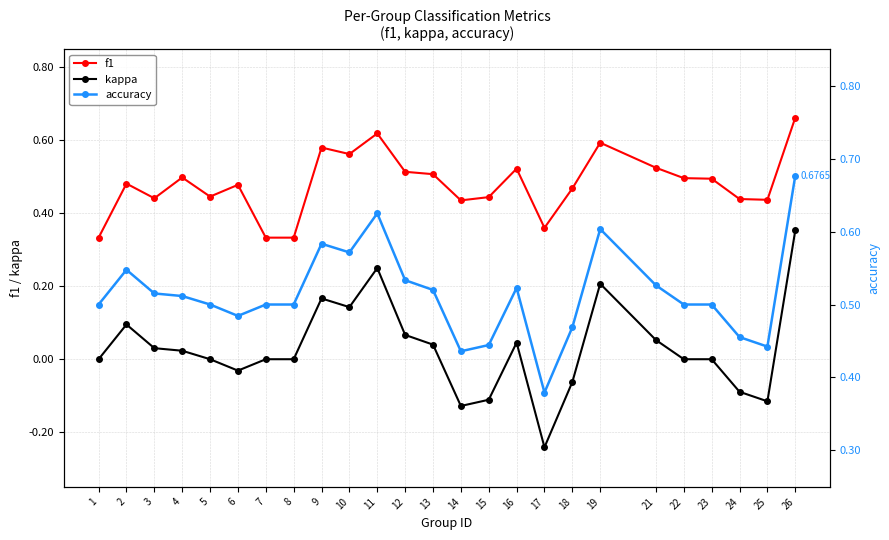

What is the value of the f1 point at the 10th from the left?

0.6